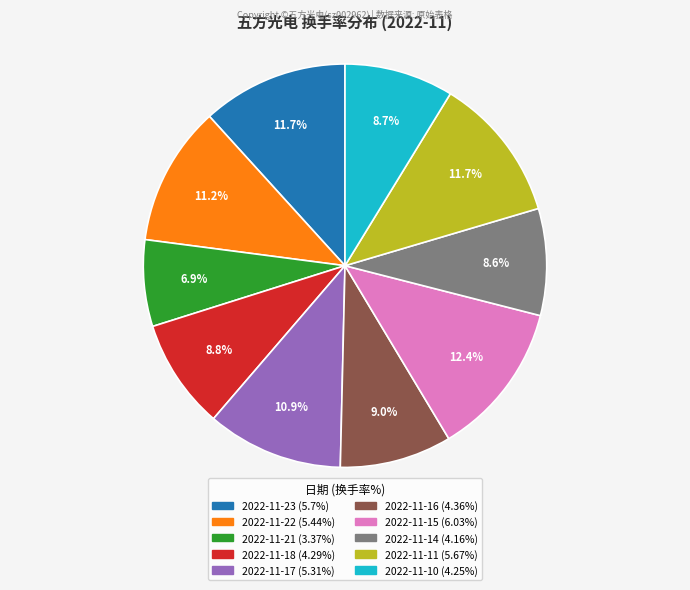

To the nearest percent, what portion does 2022-11-15 represent?

12%